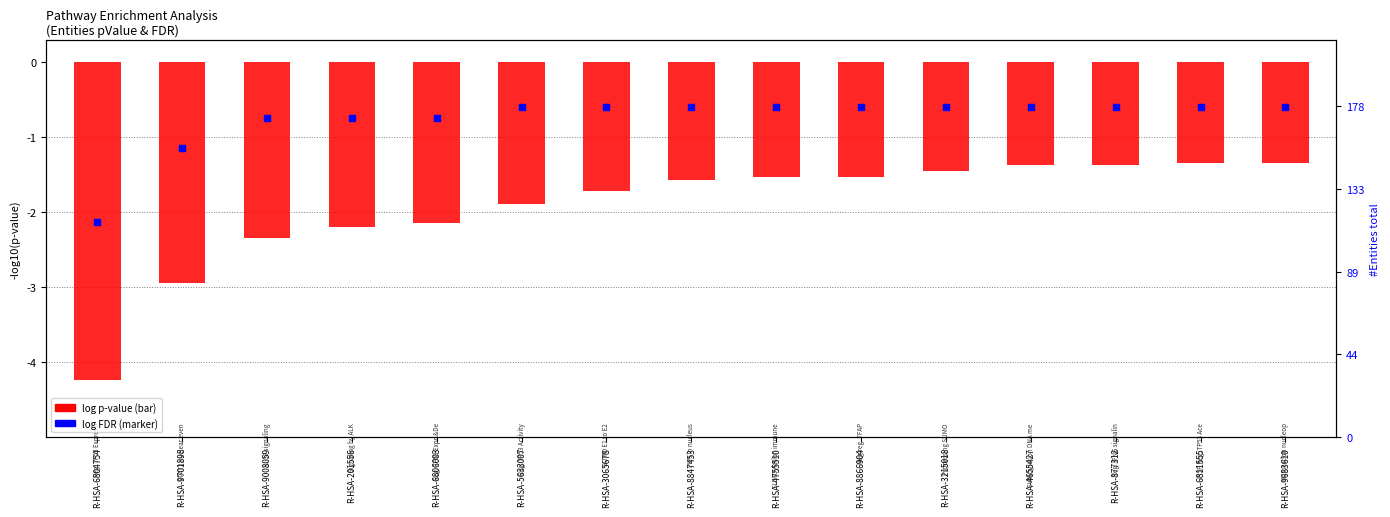

Which series contains the highest Y value?

log FDR